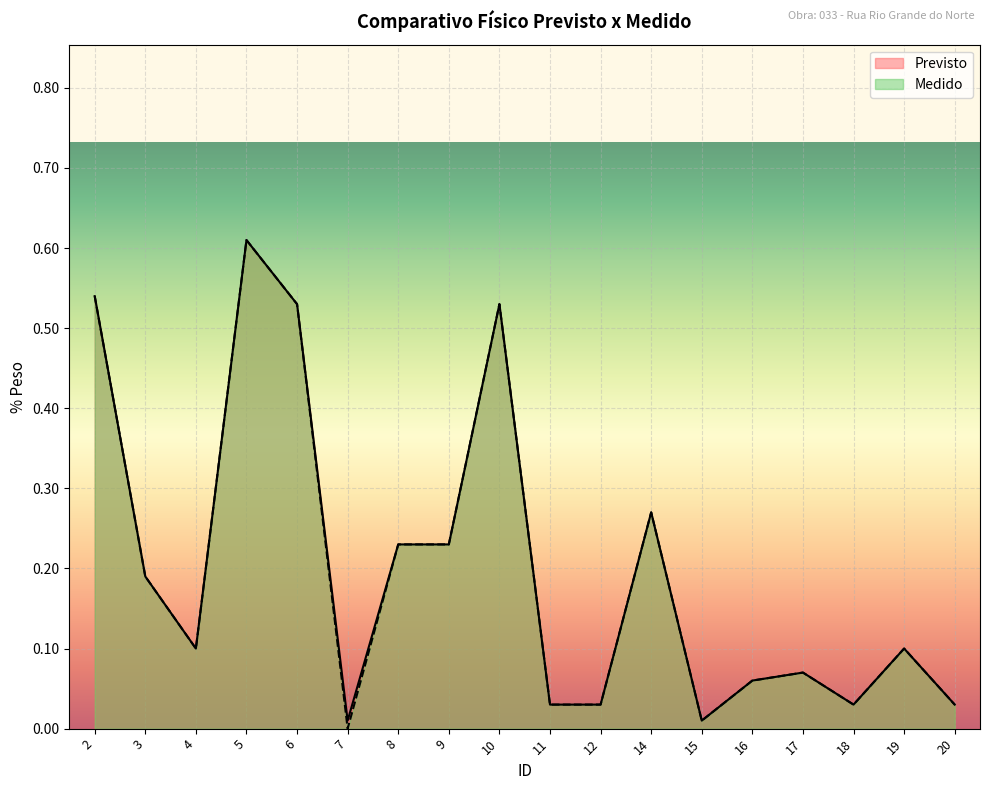

List the series in order of their overall mean, lowest first.

Medido, Previsto